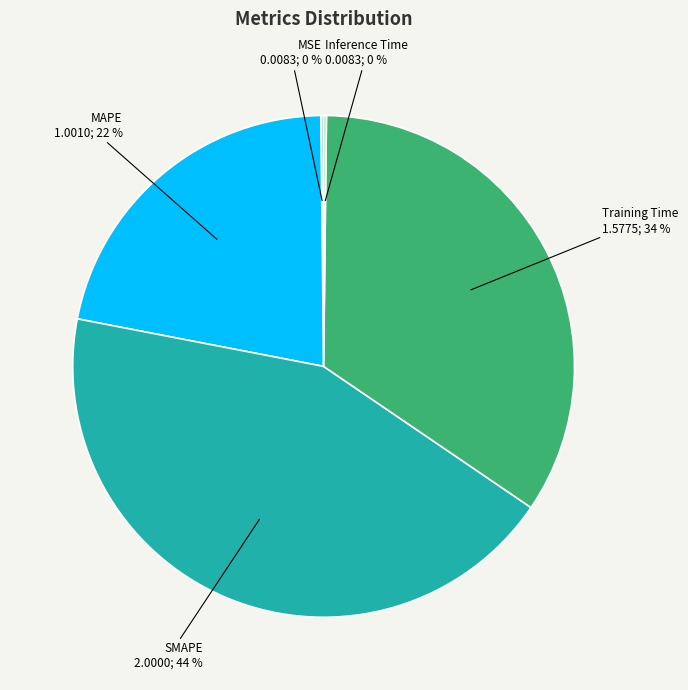

To the nearest percent, what is the average slice percentage?

20%